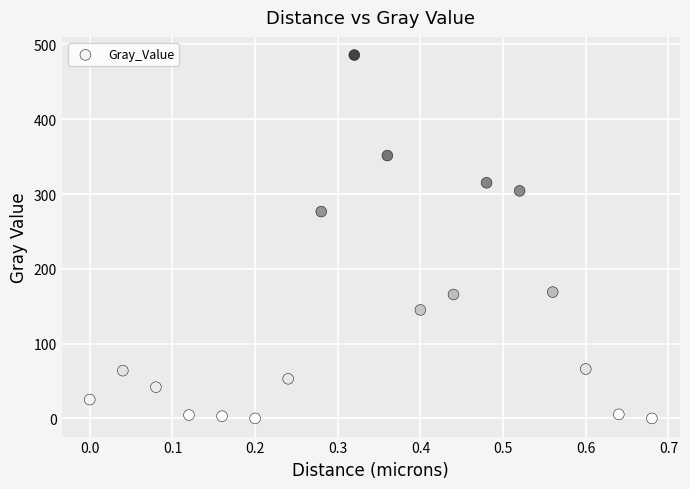

What is the range of Y values (max minus min)?

485.8